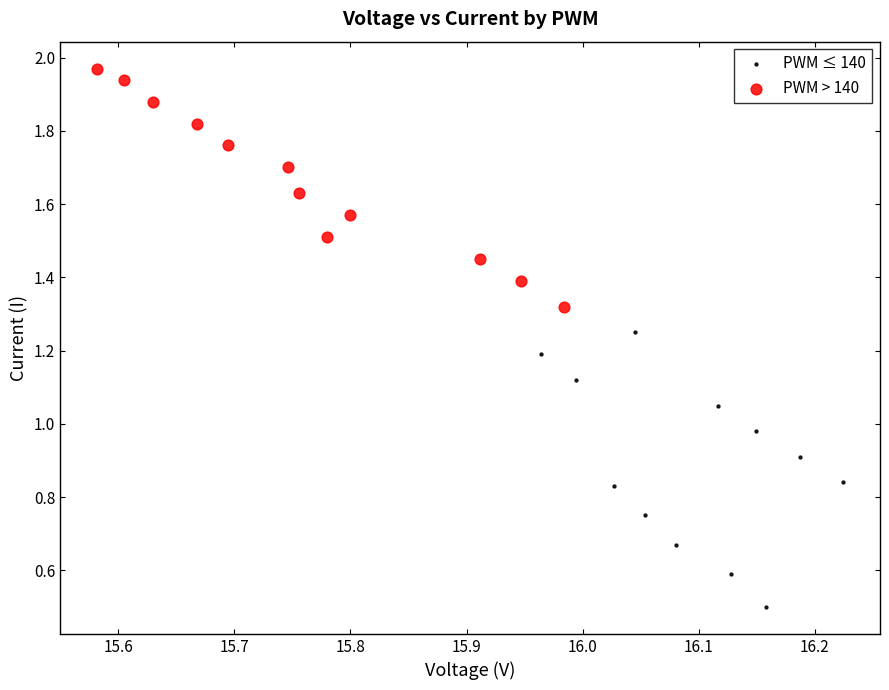

Which series has the widest spread of Y values?

PWM ≤ 140